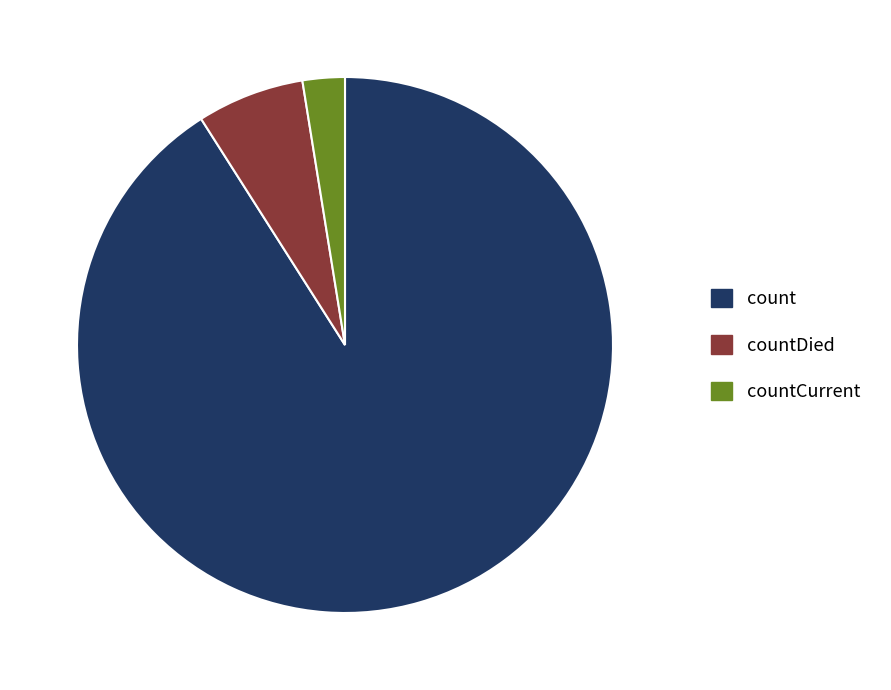

Is there any slice that represents more than half of the pie?

Yes